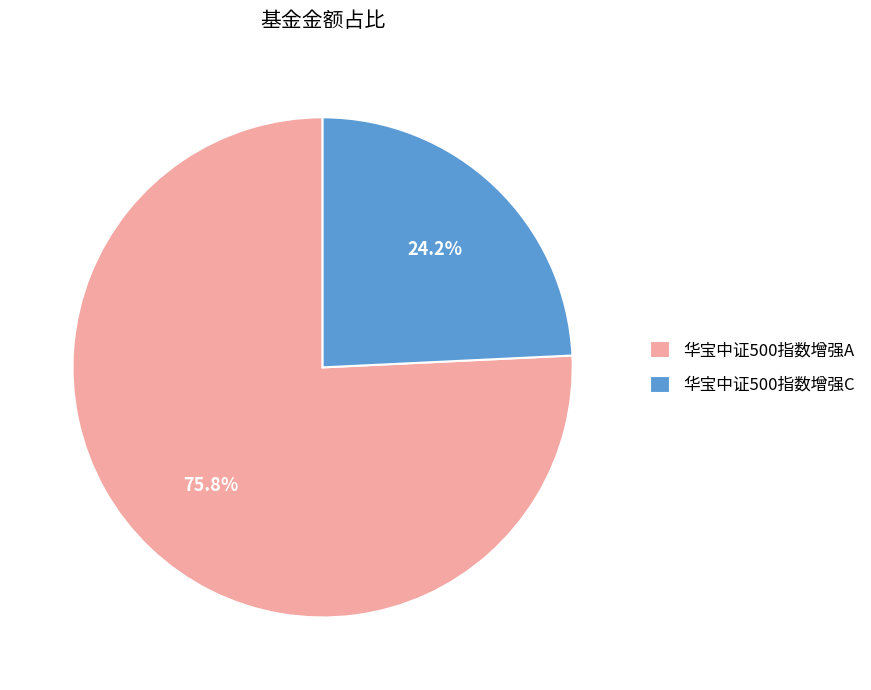

Count the number of slices in the pie.

2